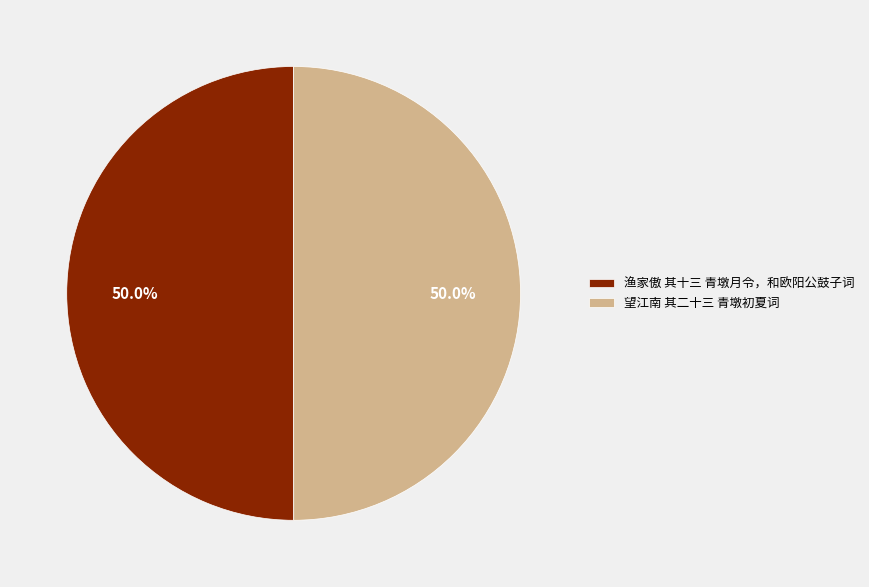

To the nearest percent, what portion does 望江南 其二十三 青墩初夏词 represent?

50%